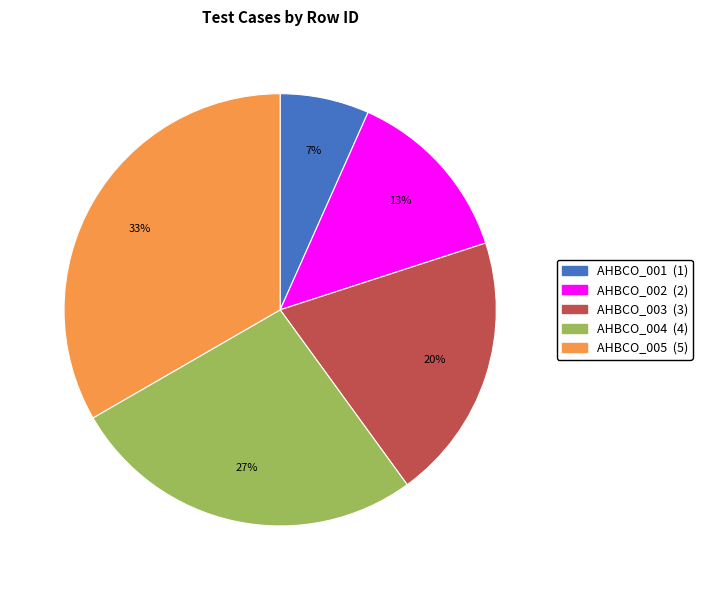

Which category has the smallest portion of the pie?

AHBCO_001